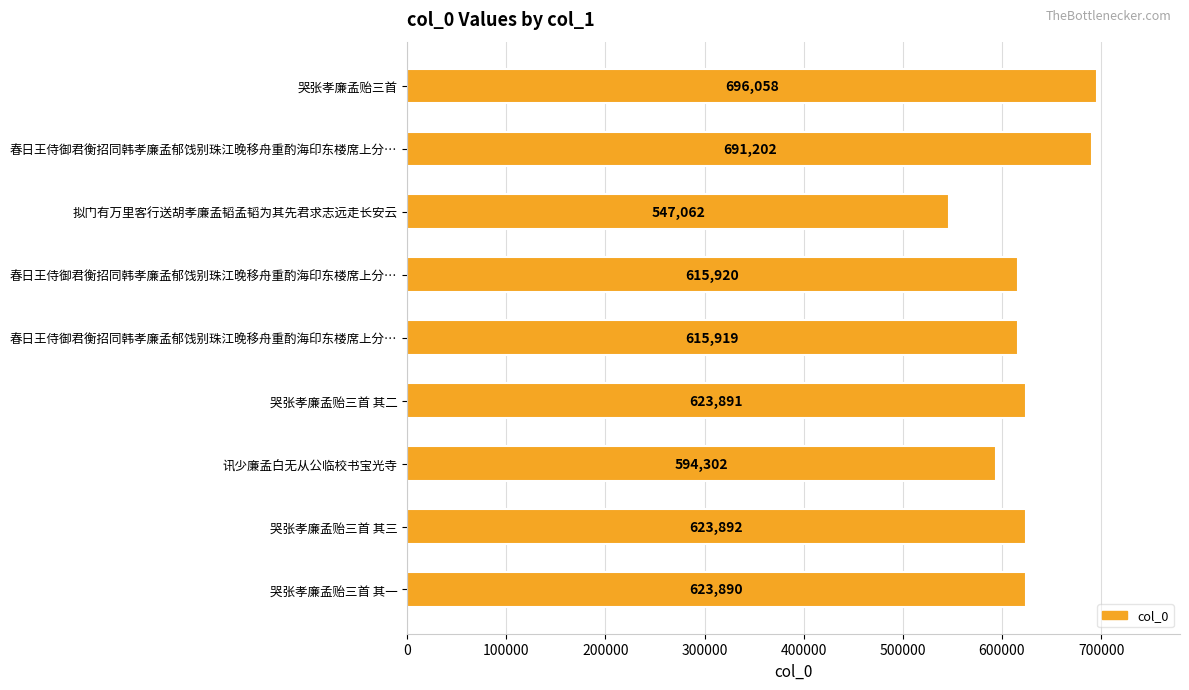

Does the chart contain any negative values?

No